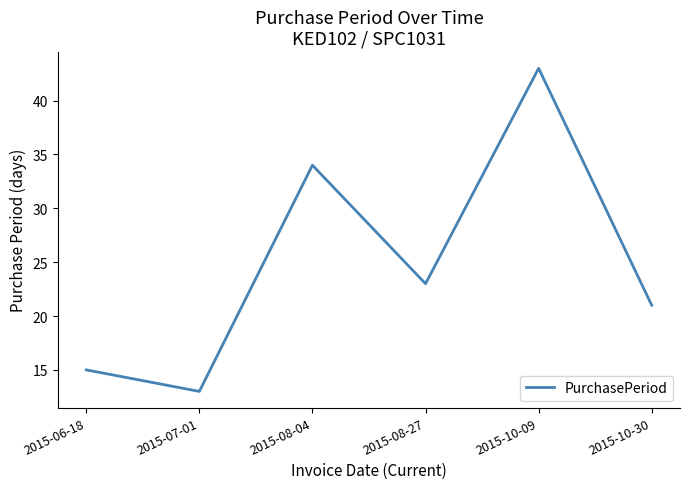

At which category does the chart reach its peak across all series?

2015-10-09